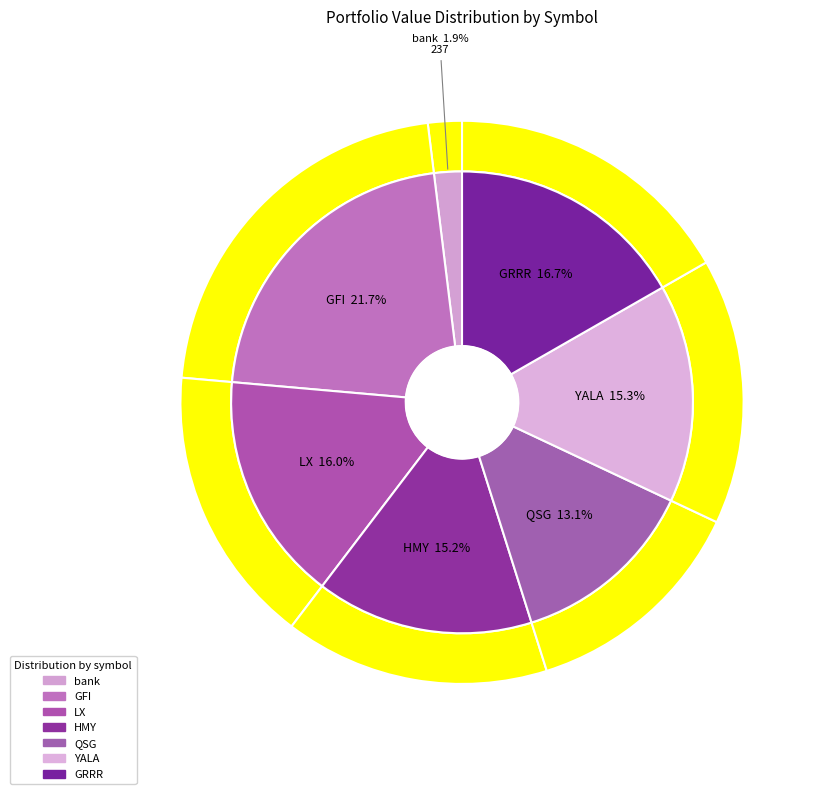

Rank the categories by value from highest to lowest.

GFI, GRRR, LX, YALA, HMY, QSG, bank